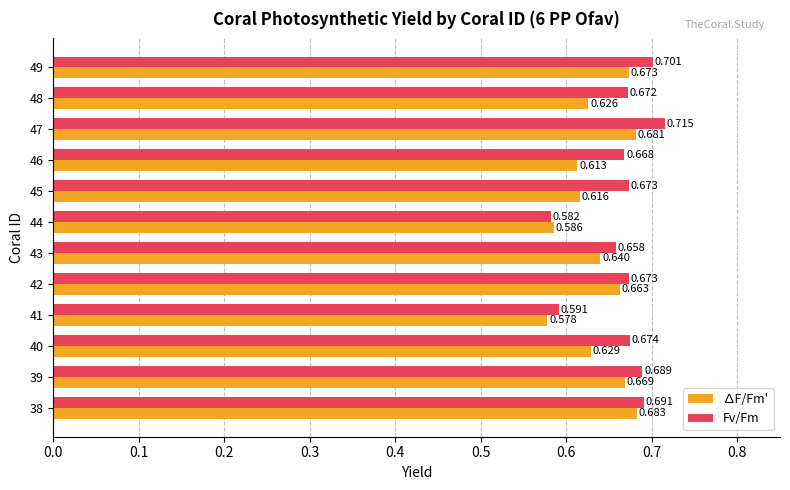

How many categories are shown in the chart?

12